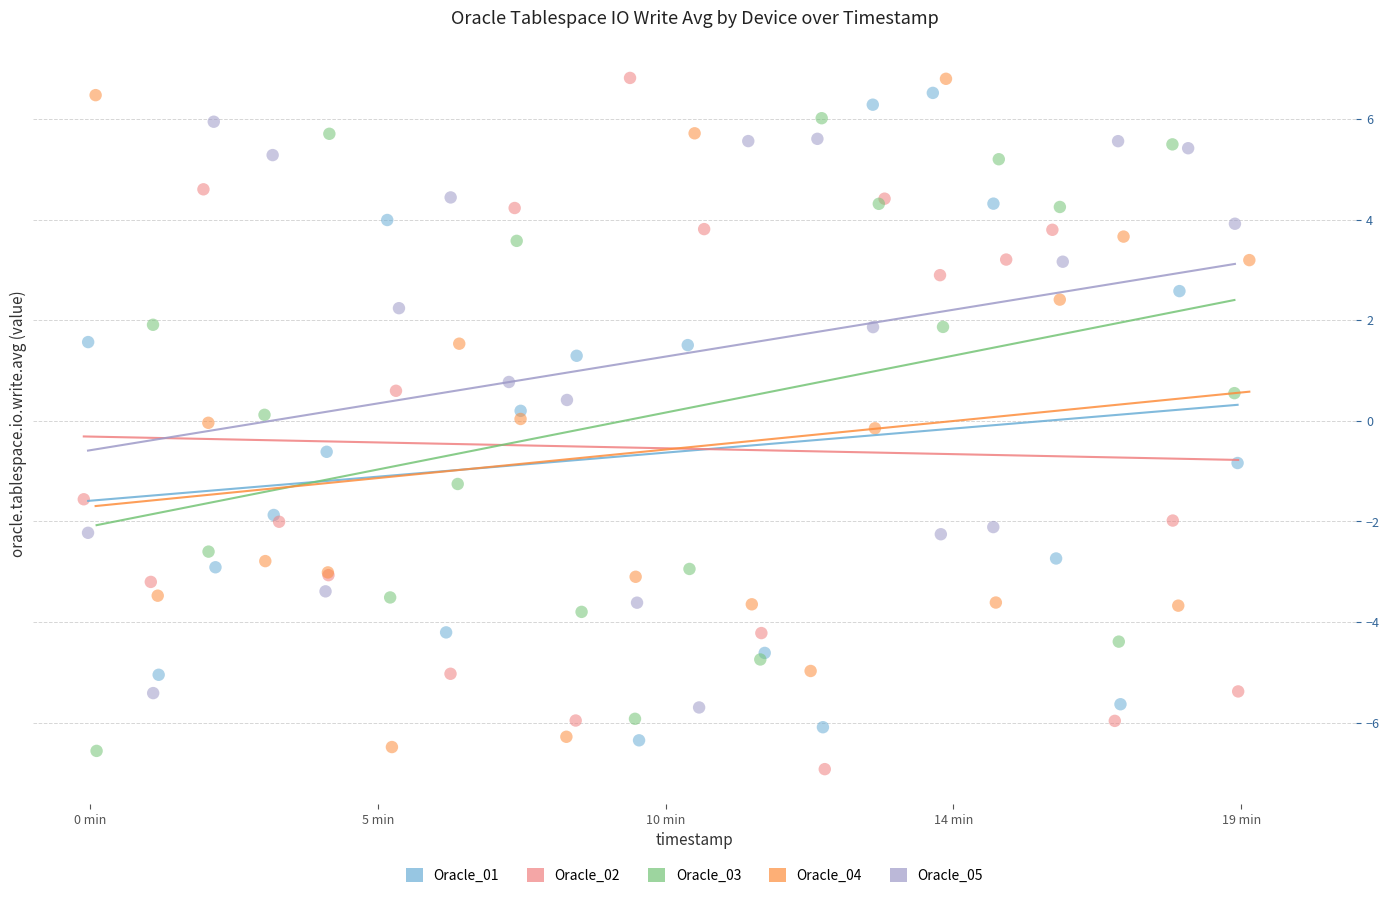

Which series has the largest Y range (max minus min)?

Oracle_02